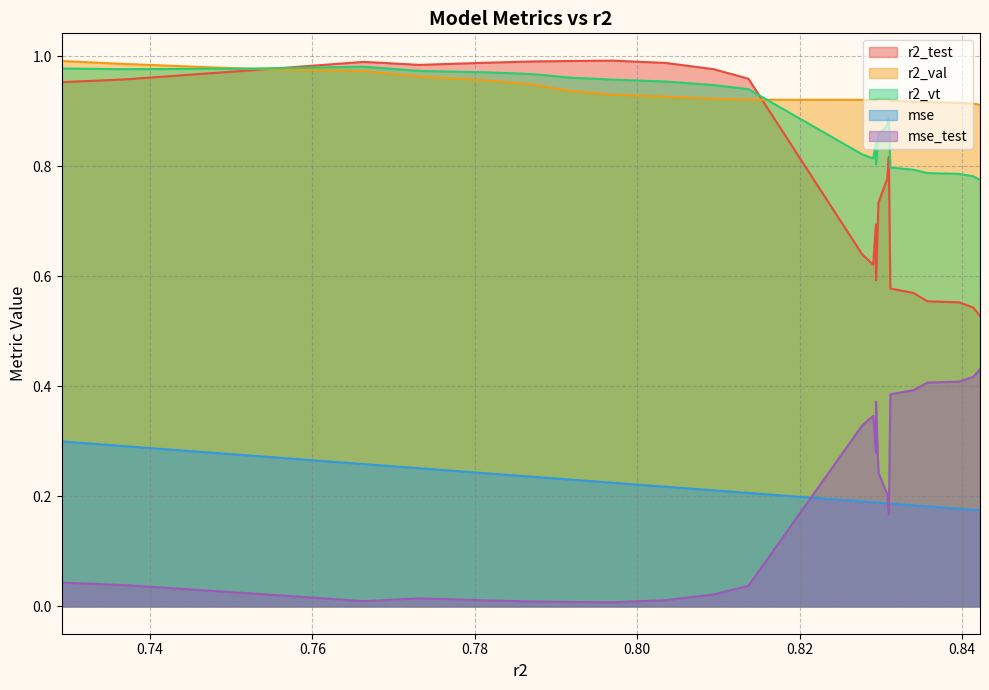

True or false: mse_test and r2_test cross at least once.

False